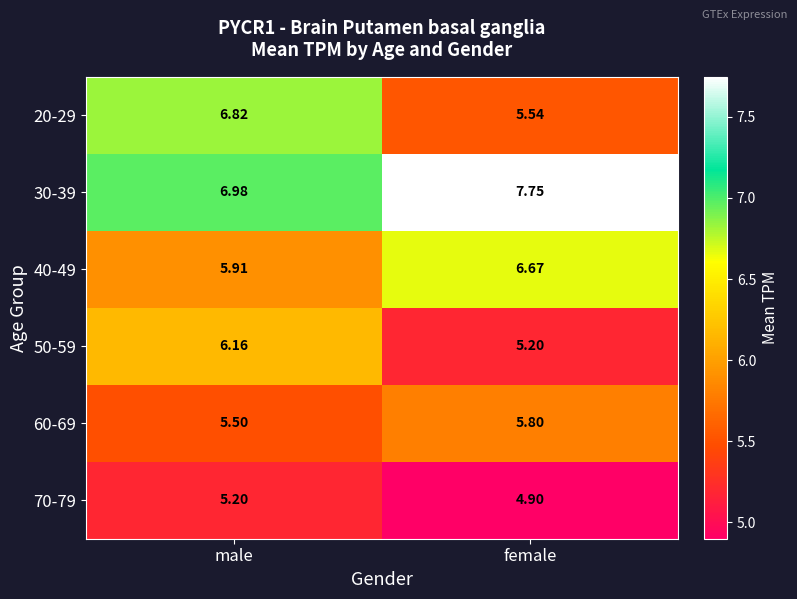

List the labels in order of 50-59 value, largest first.

male, female